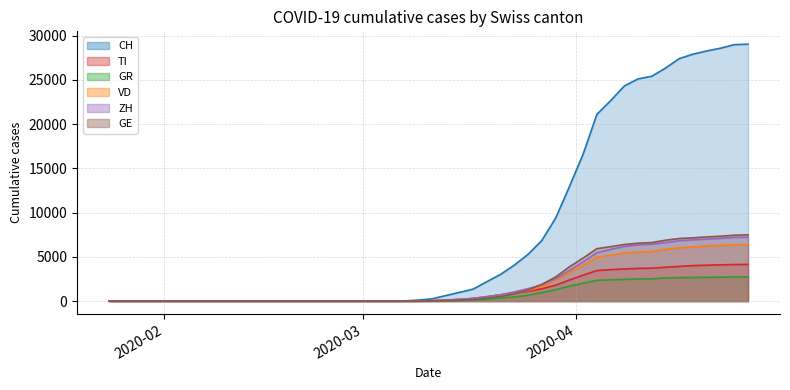

True or false: CH and TI cross at least once.

False